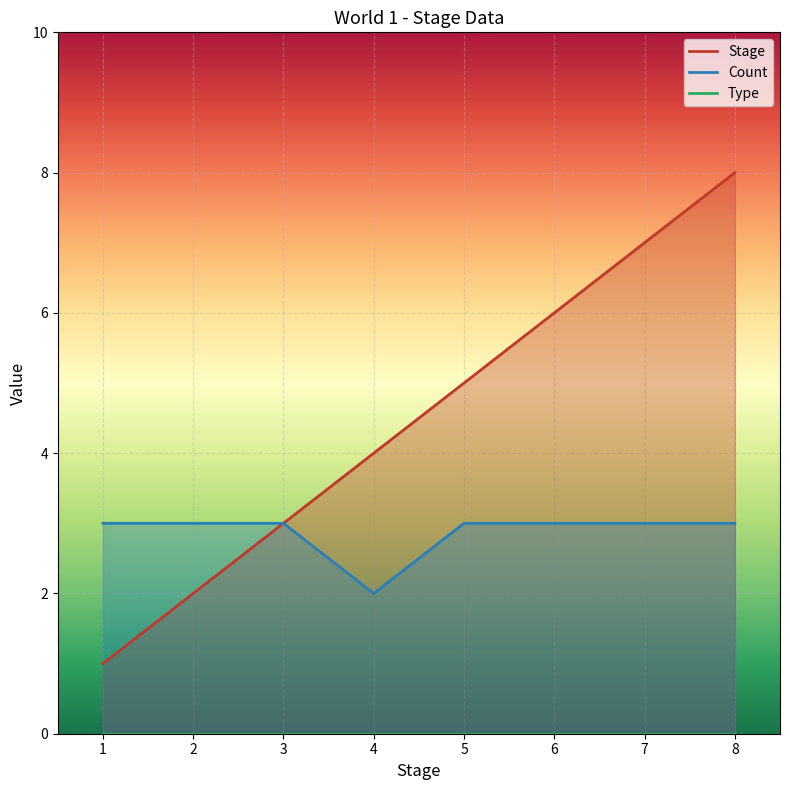

How many distinct data groups are displayed?

2